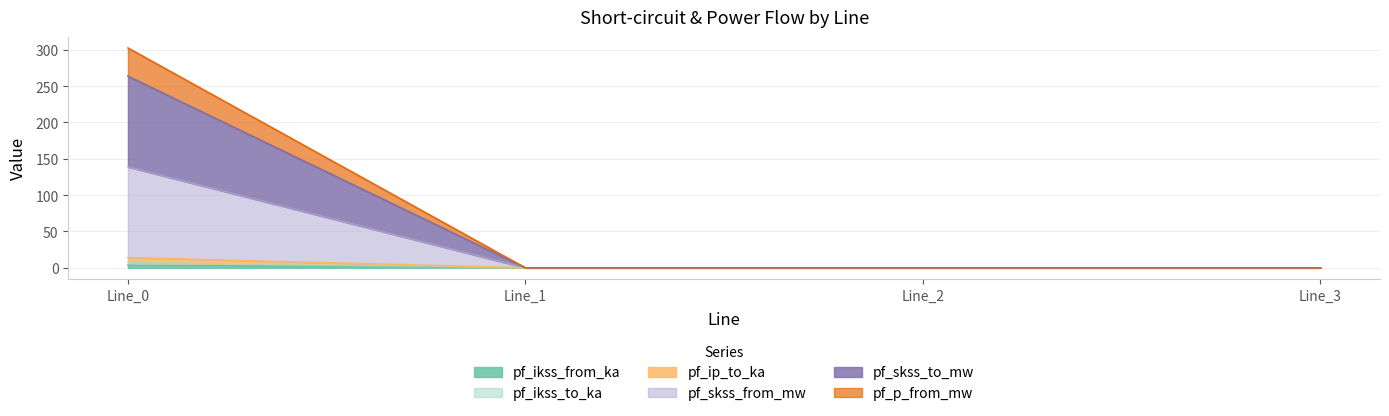

How many lines are shown in the chart?

6